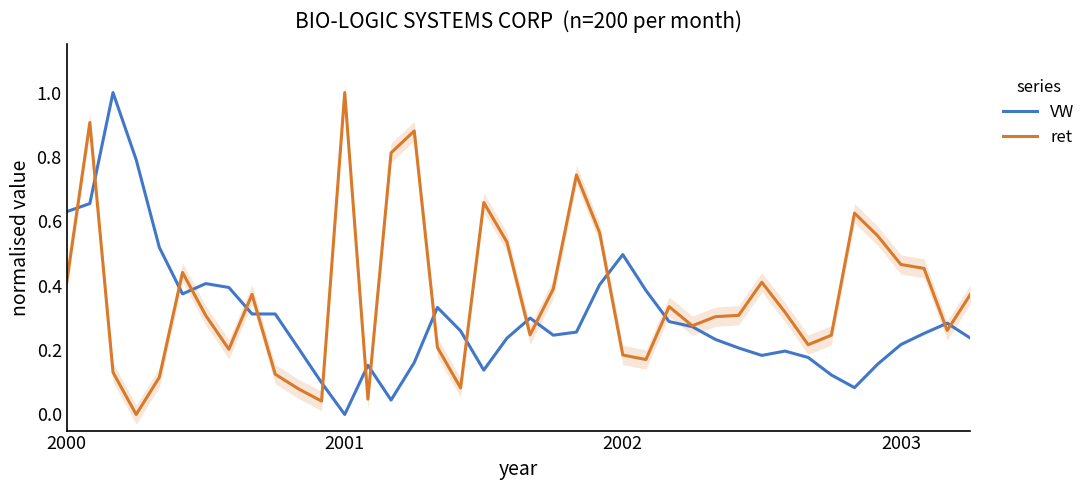

The ret series shows 0.3 at 2002. True or false?

False